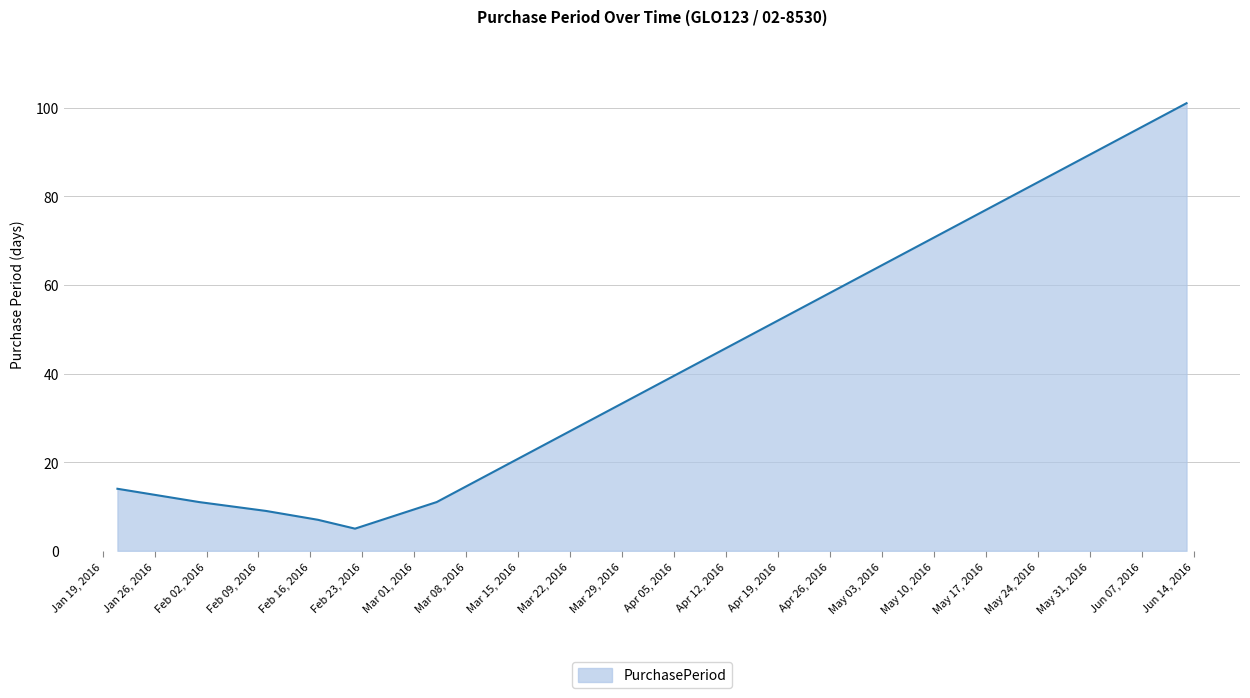

True or false: there are more than 1 points higher than both neighbors.

False